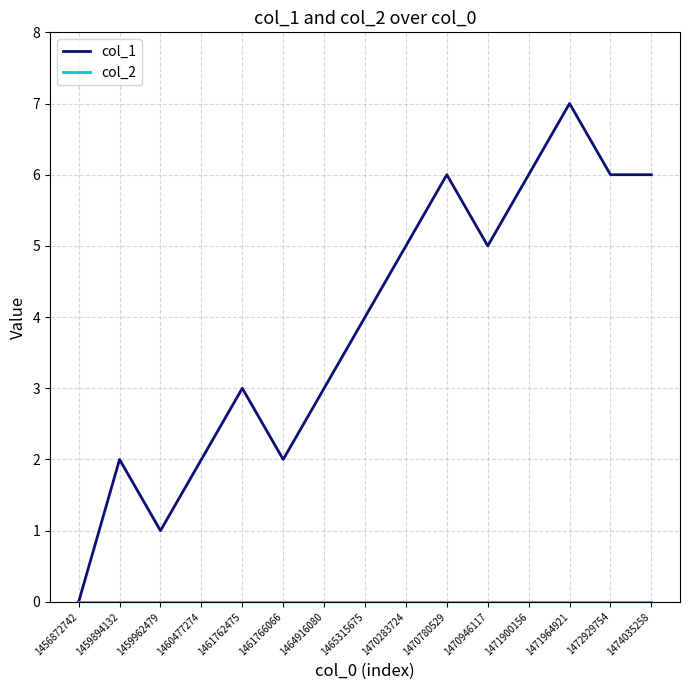

At which category is the sum across all series the highest?

1471964921